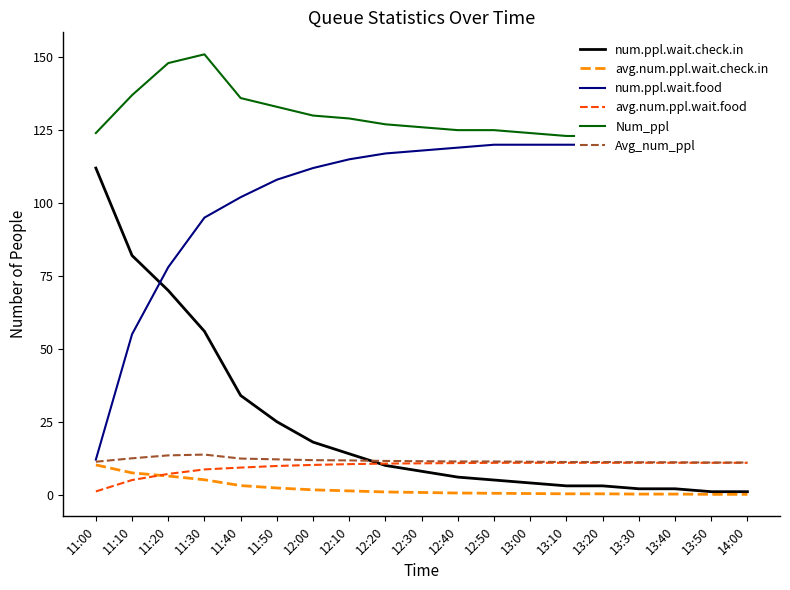

Does the chart have visible grid lines?

No